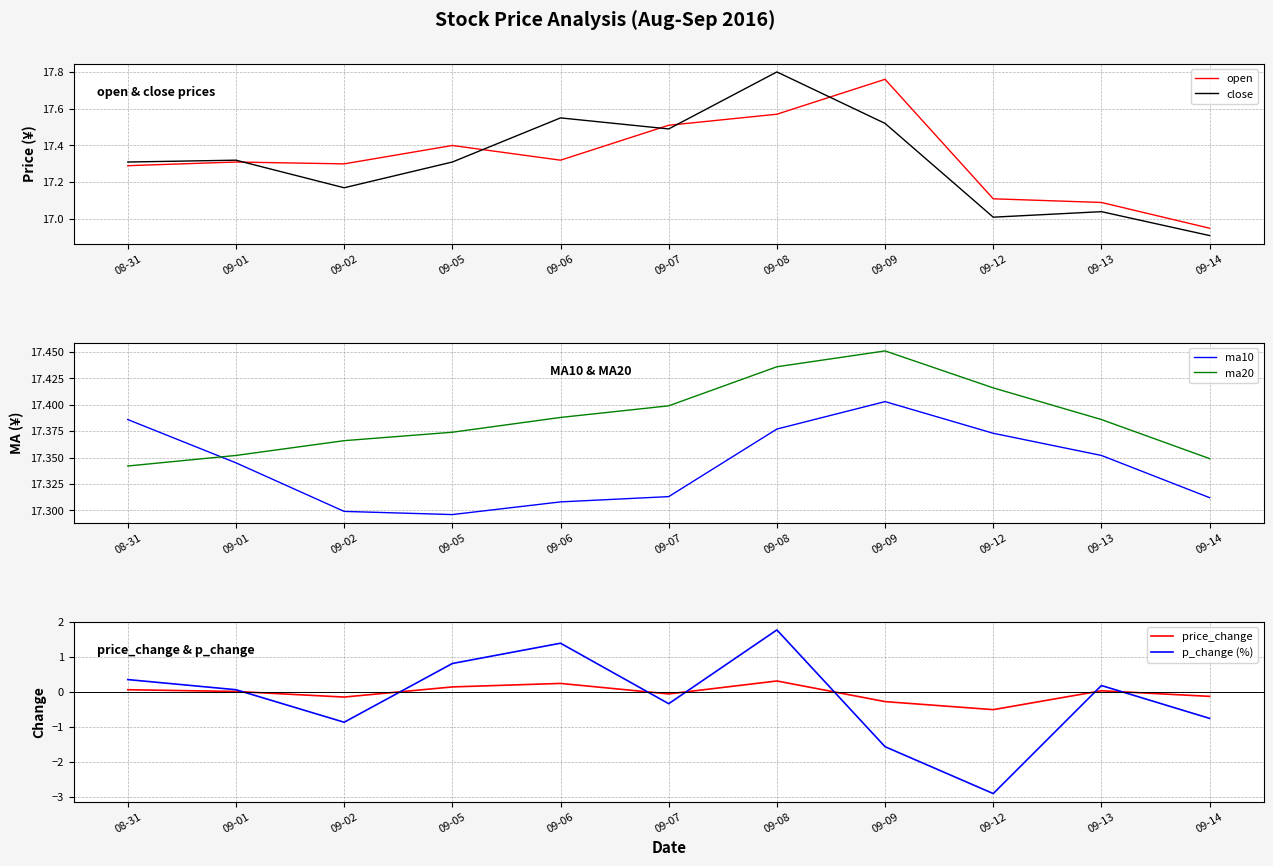

Which label corresponds to the smallest value in the chart?

09-12